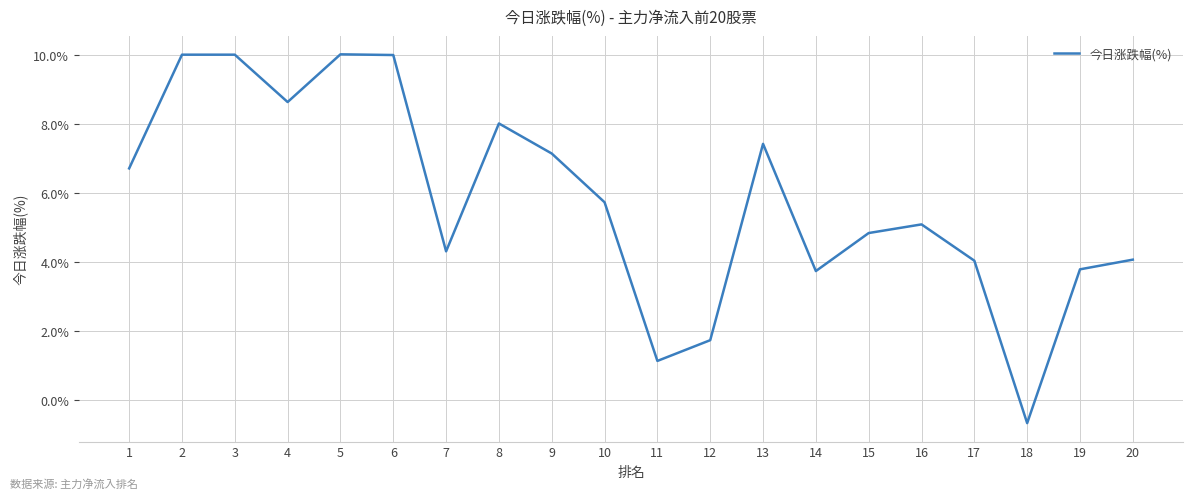

What is the difference between the second highest and minimum values?

10.7